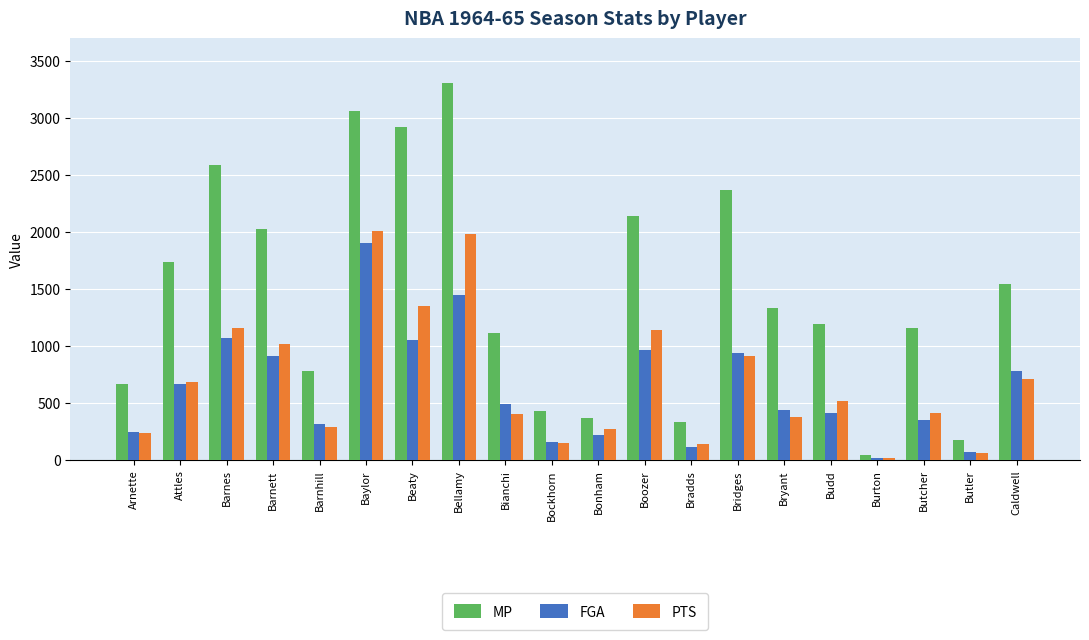

What is the label of the 9th bar from the left?

Bianchi